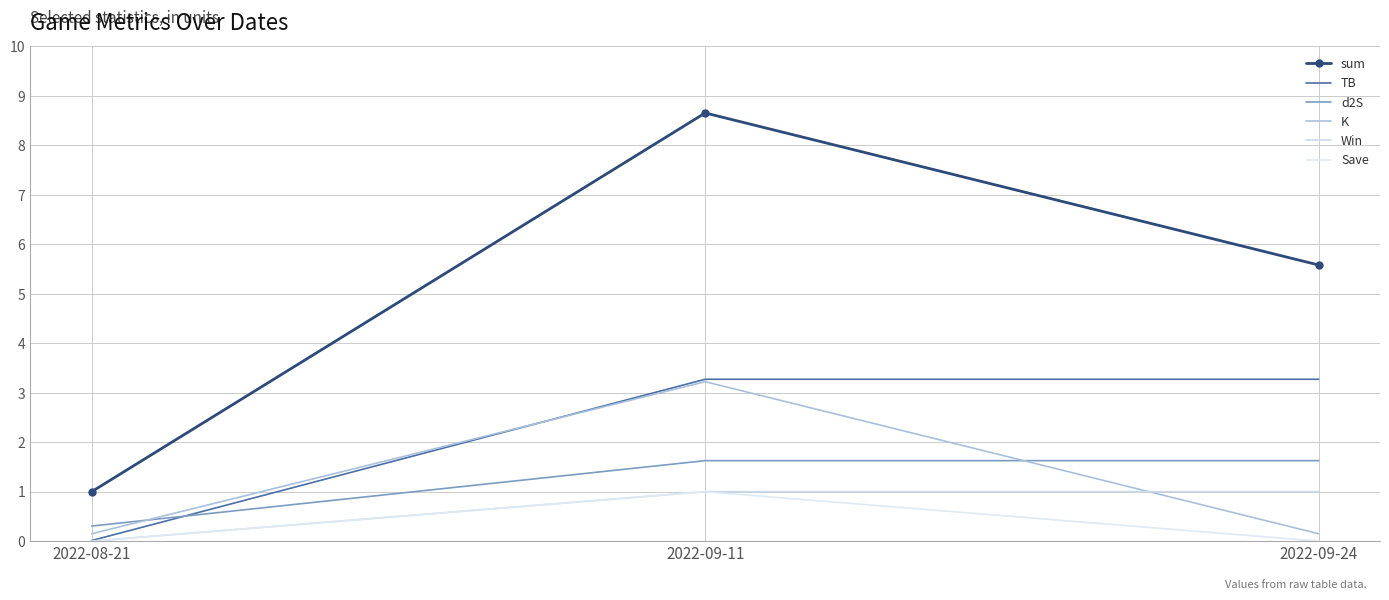

What is the average value of the TB series?

2.2